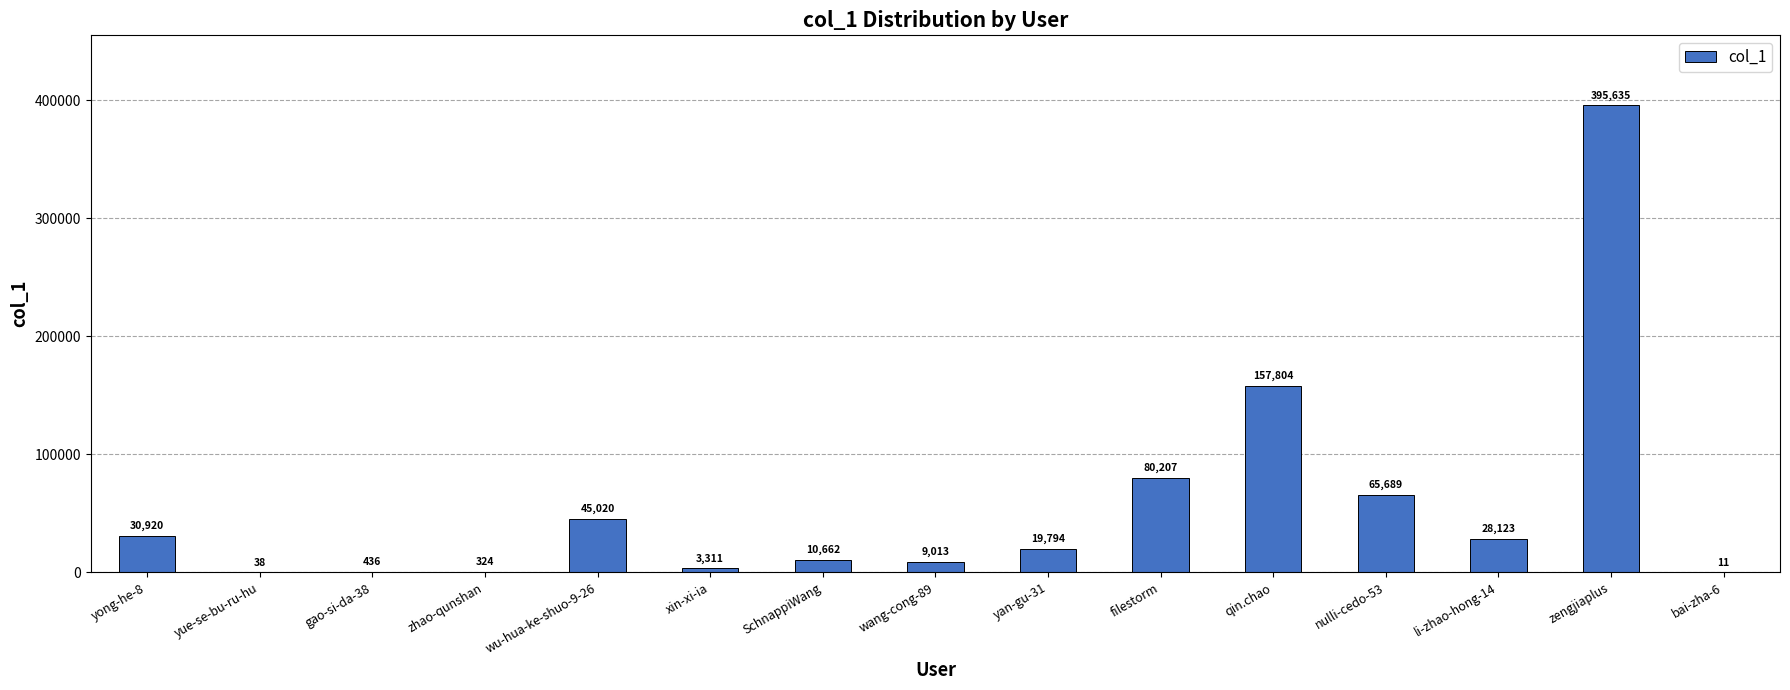

What is the sum of all values?

846987